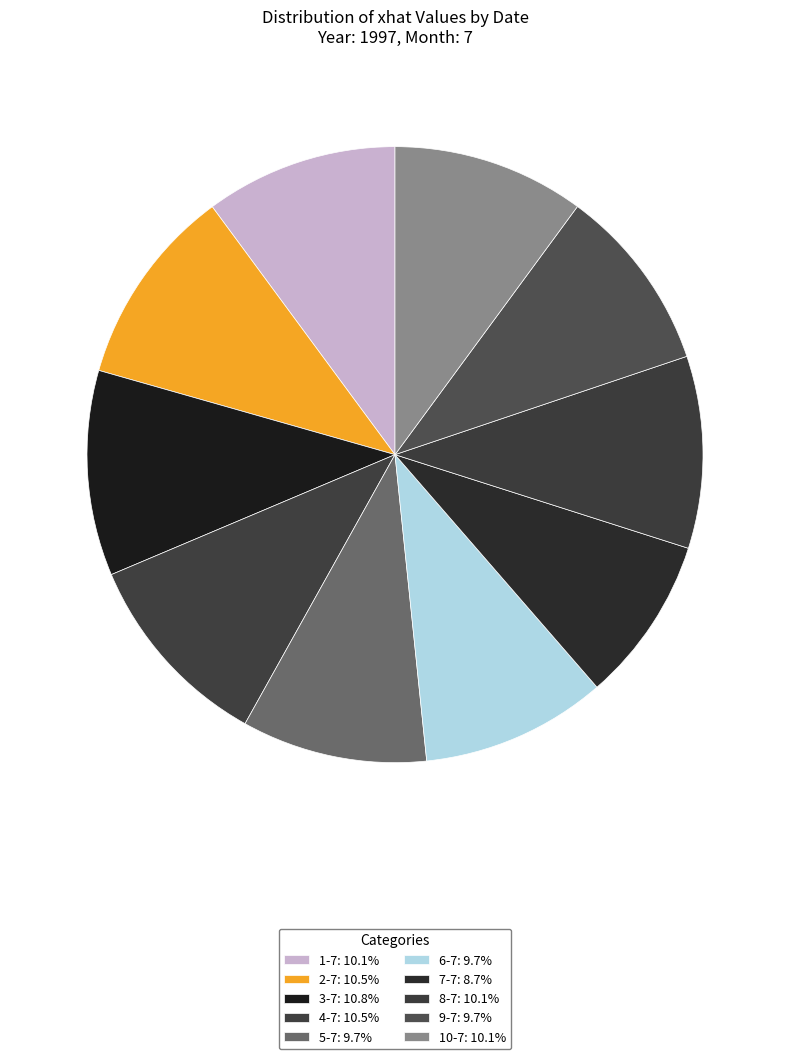

To the nearest percent, what portion does 3-7 represent?

11%